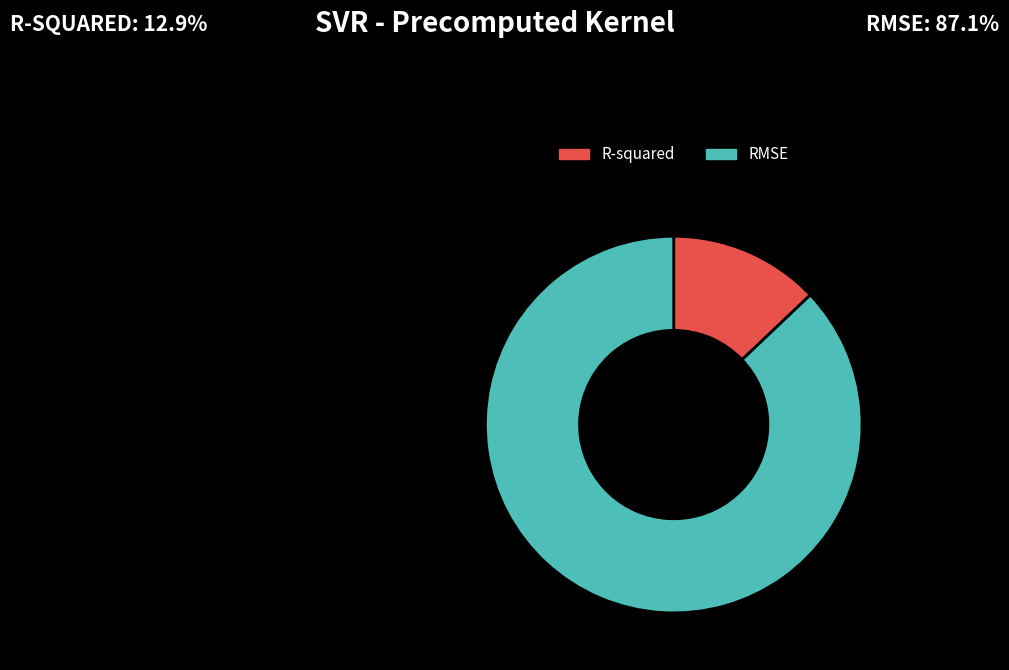

Combined, do R-squared and RMSE account for over 50%?

Yes